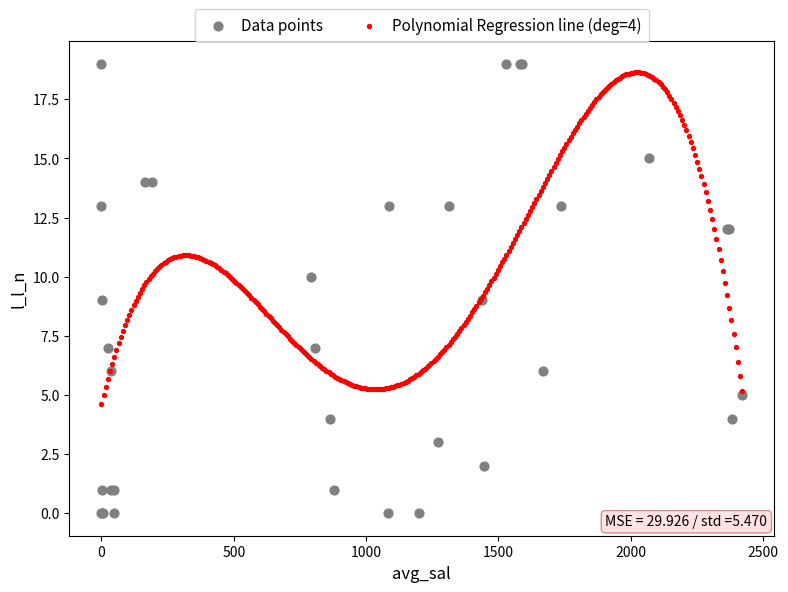

Which series has the largest Y range (max minus min)?

Data points